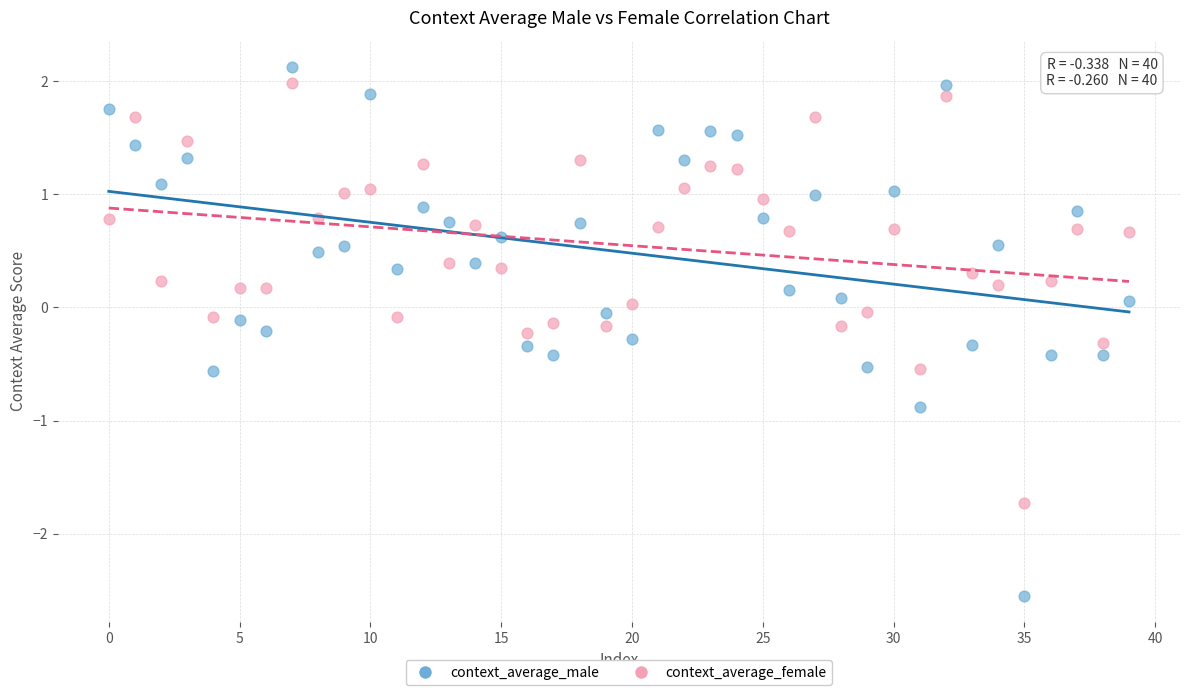

What are all the series names shown in the legend?

context_average_male, context_average_female